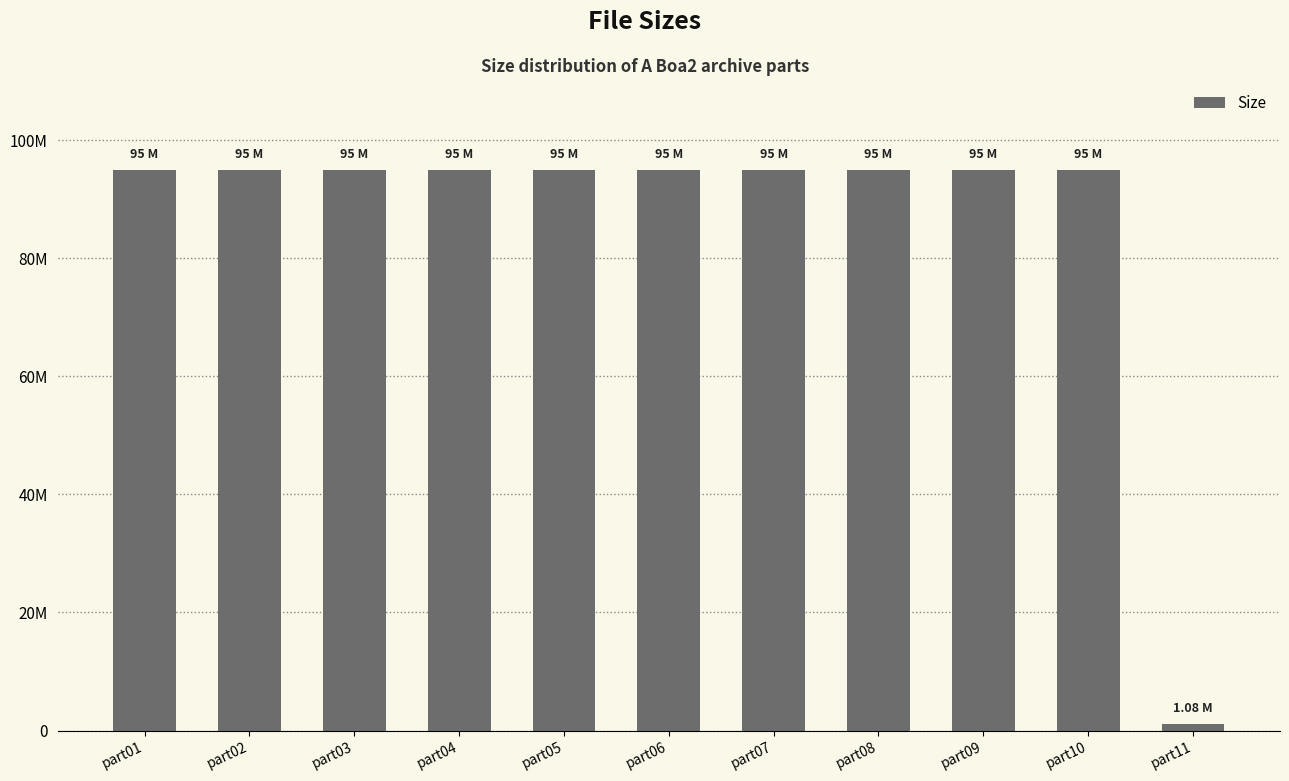

Reading left to right, what are all the values shown in this chart?

part01=95.0	part02=95.0	part03=95.0	part04=95.0	part05=95.0	part06=95.0	part07=95.0	part08=95.0	part09=95.0	part10=95.0	part11=1.1